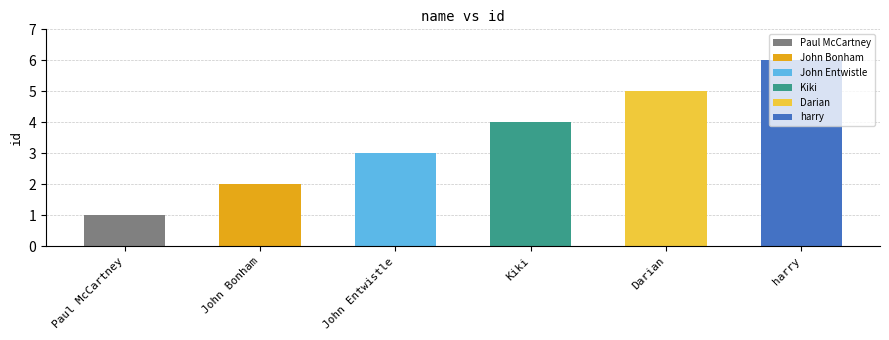

How many data points are less than 4?

3